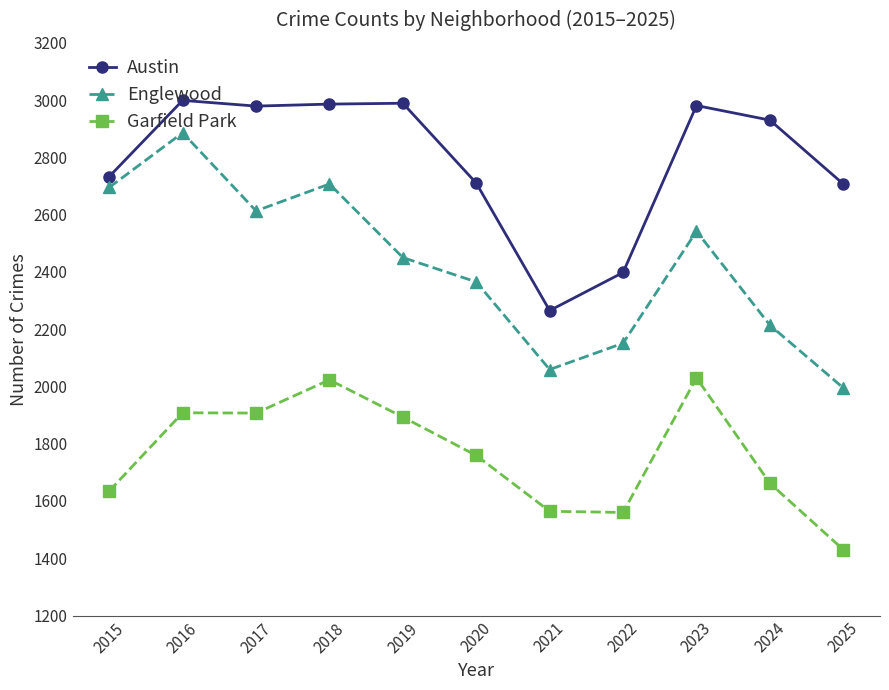

What are all the series names shown in the legend?

Austin, Englewood, Garfield Park